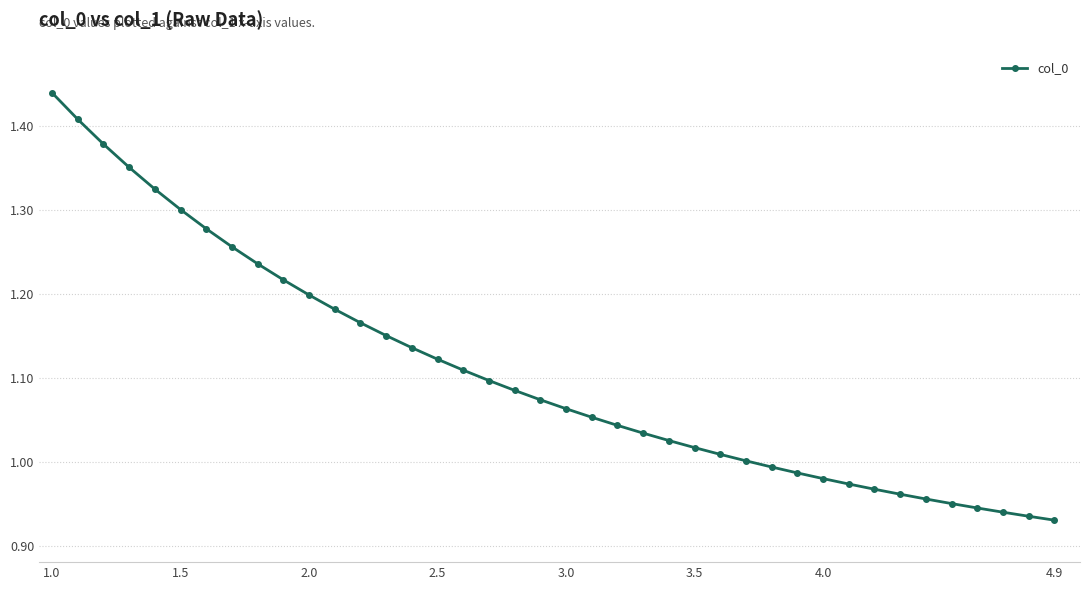

What is the sum of all values?

44.3